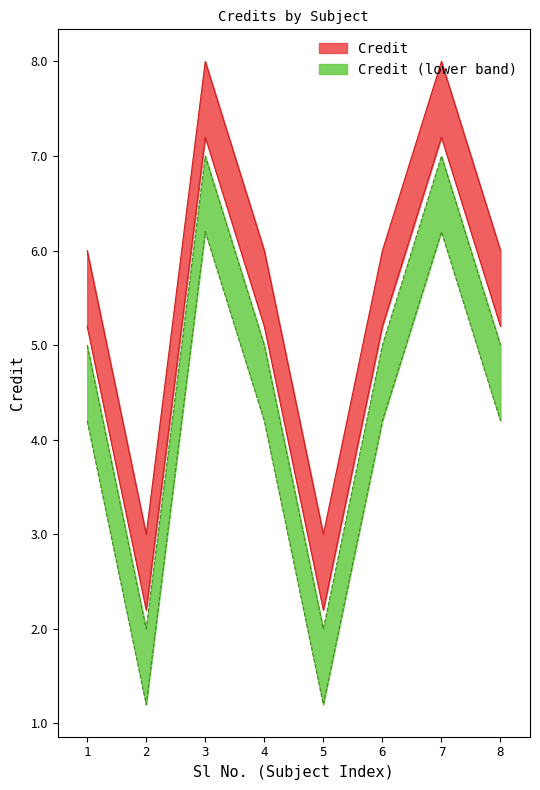

Reading left to right, list all the values displayed in this chart.

6	3	8	6	3	6	8	6